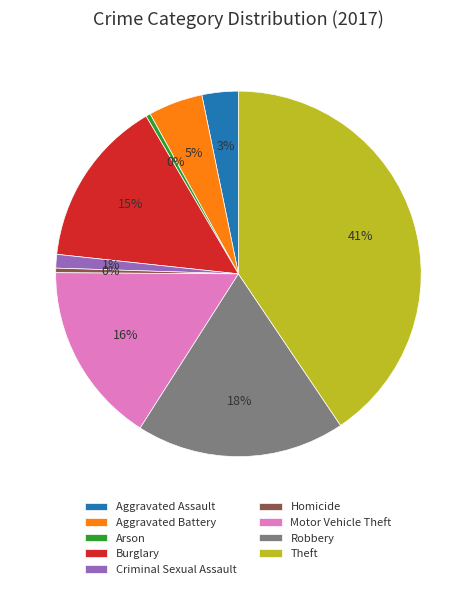

How many slices are in this pie chart?

9